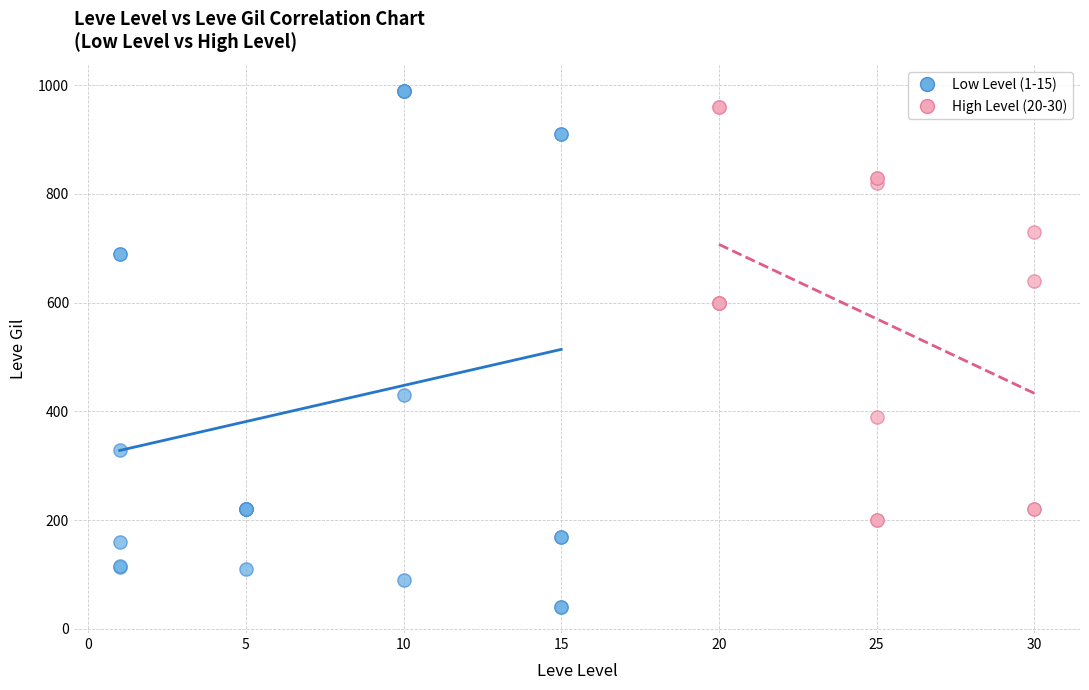

Which series has the widest spread of Y values?

Low Level (1-15)